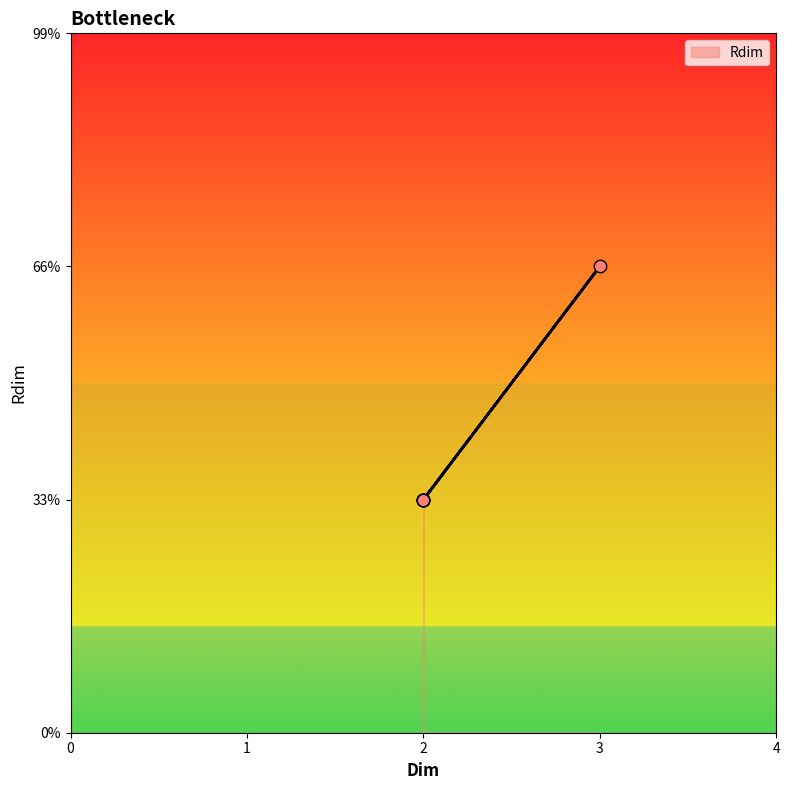

Between D3 and D2, which is larger?

D3